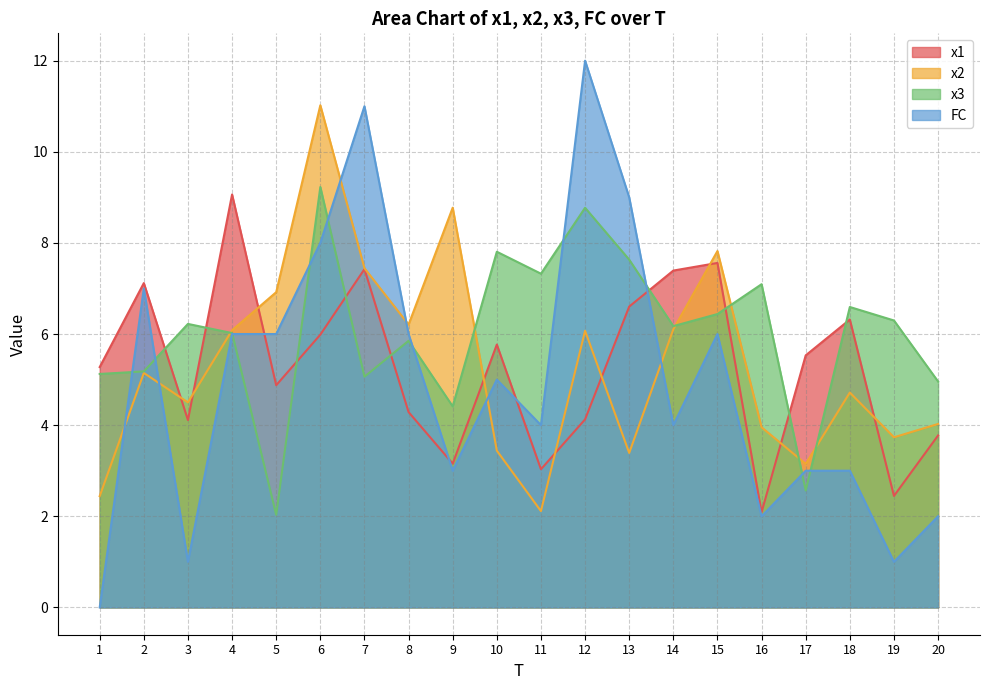

Which series has the largest range (max minus min)?

FC